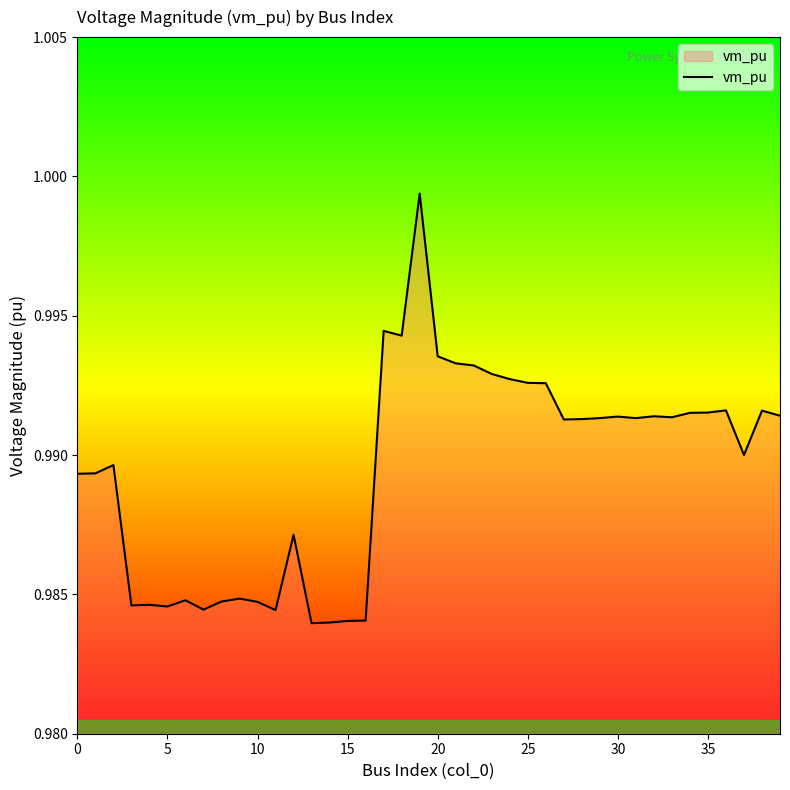

Is this an area chart (filled region under the line)?

Yes